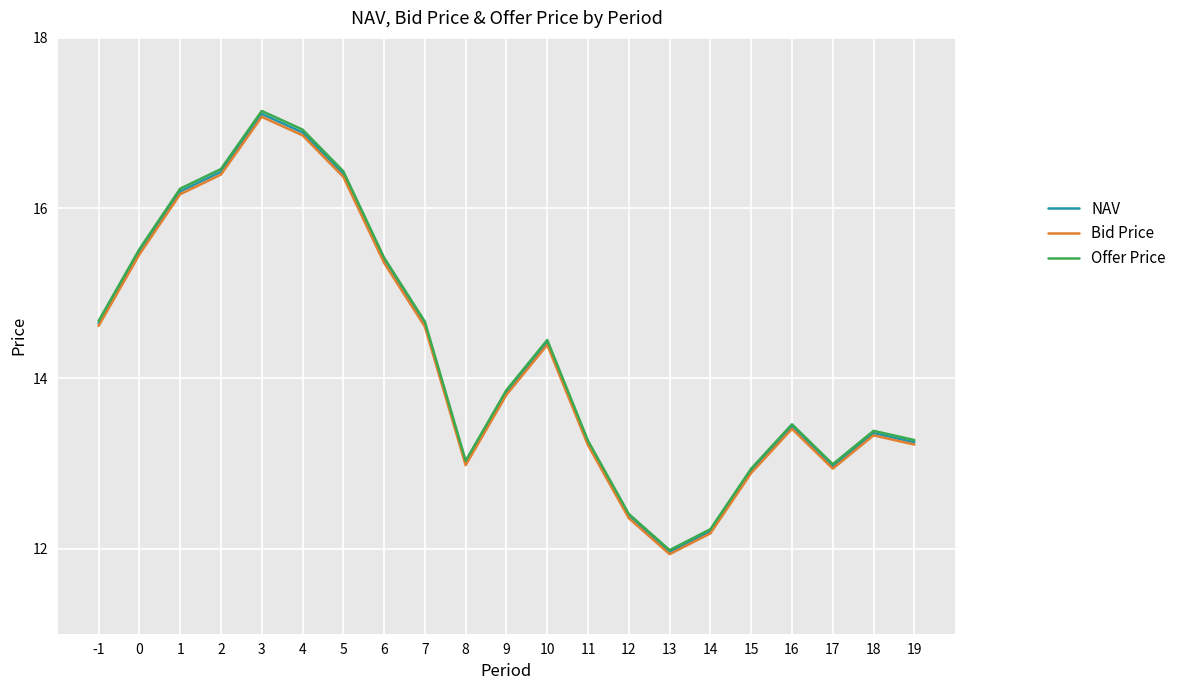

True or false: NAV and Offer Price intersect in this chart.

False